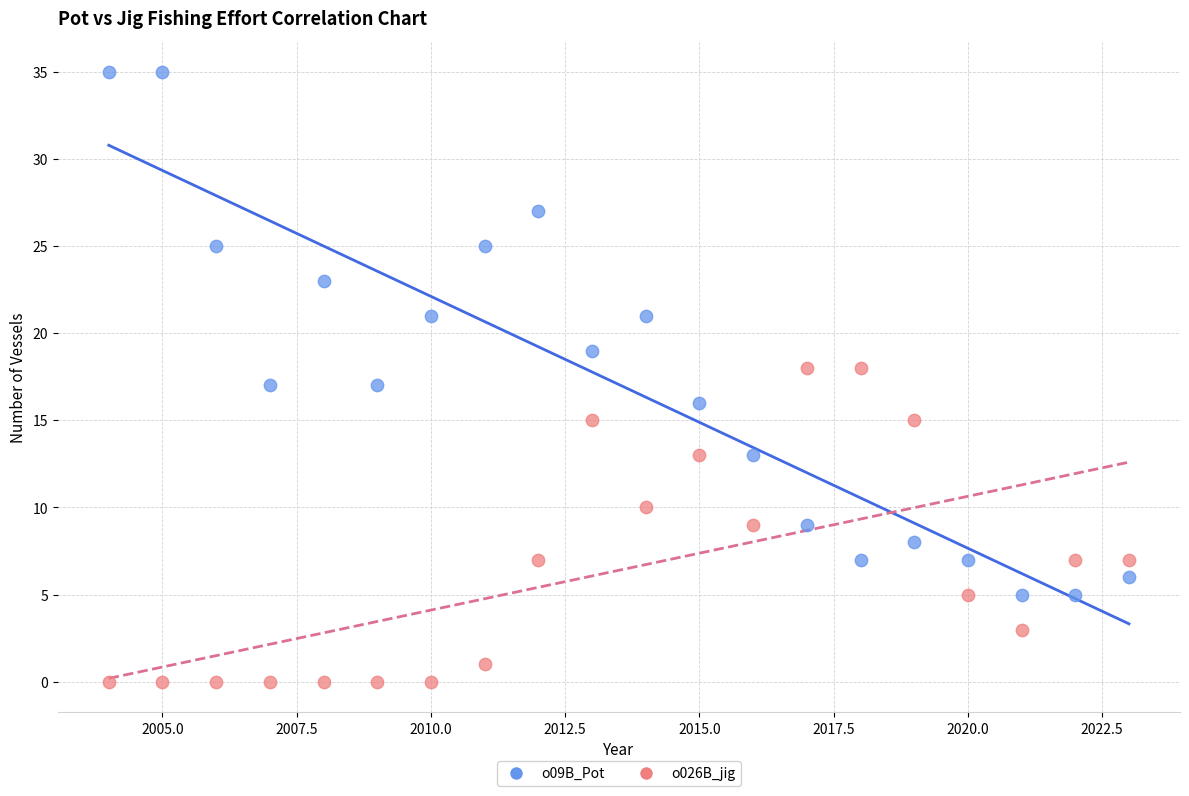

Across all data points, what is the range of Y values (max minus min)?

35